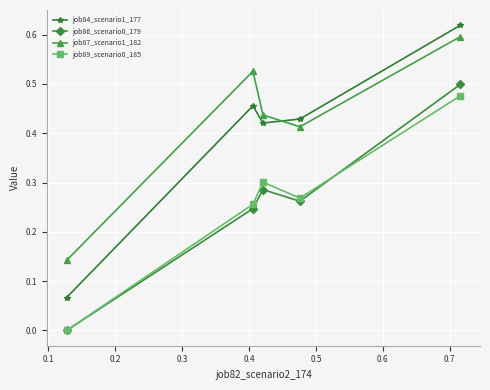

True or false: job84_scenario1_177 and job89_scenario0_185 cross at least once.

False